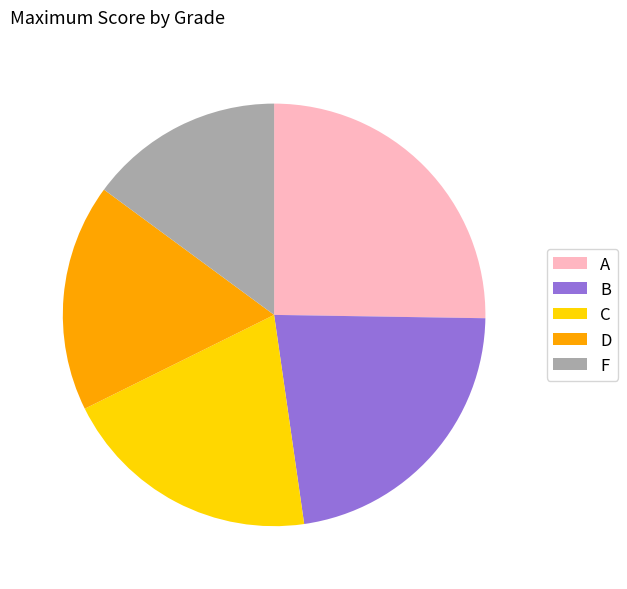

Do F and D together represent more than half of the pie?

No